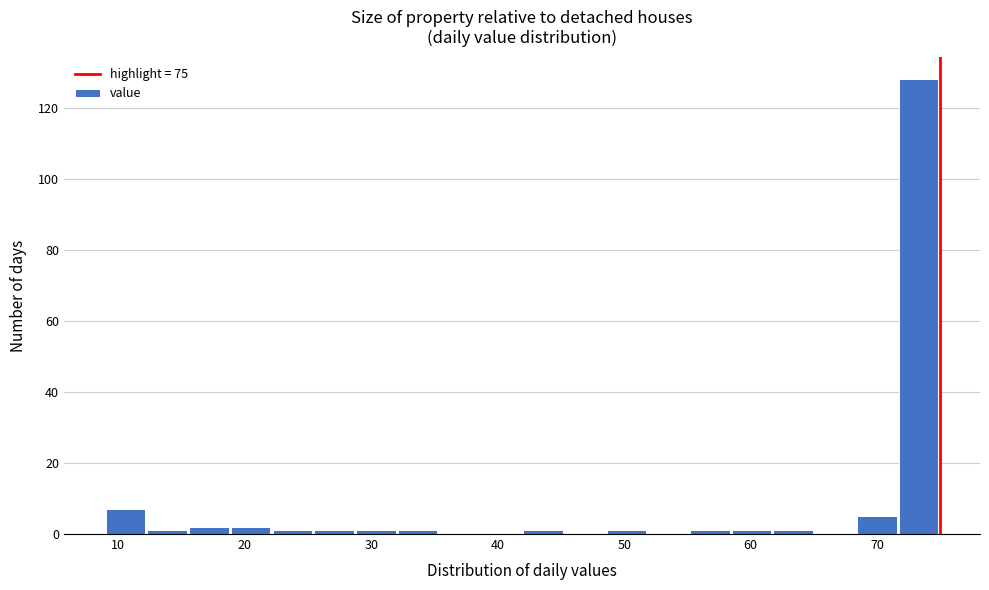

Around what value on the x-axis is the tallest bar? Give the approximate position of its centre, as read against the axis.

73